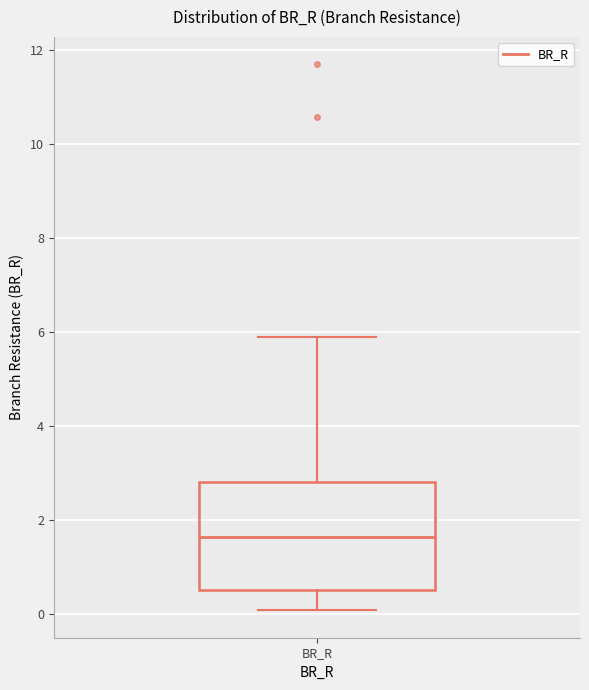

Read this box plot against the y-axis: the position of the median line, the range covered by the box, and the ends of both whiskers. The values are not printed on the chart, so give them approximately, as read against the axis.

median 1.6, box 0.6 to 2.8, whiskers 0.0 to 5.8